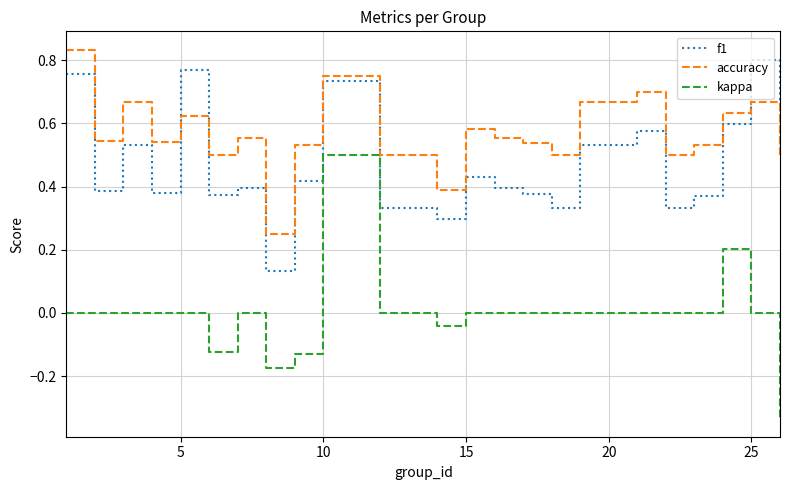

List the series in order of their overall mean, highest first.

accuracy, f1, kappa